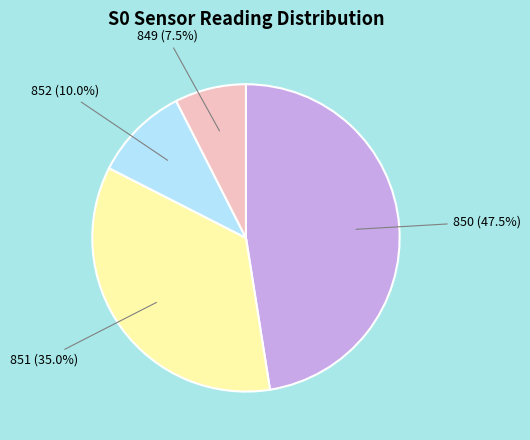

Is there any slice that represents more than half of the pie?

No